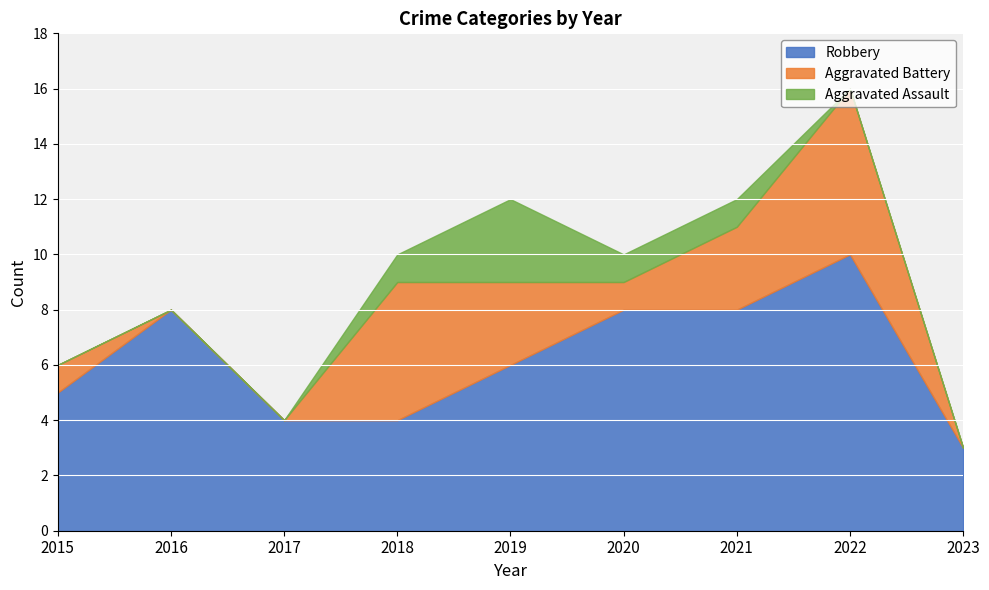

Reading right to left, list all the values displayed in this chart.

Robbery: 2023=3	2022=10	2021=8	2020=8	2019=6	2018=4	2017=4	2016=8	2015=5
Aggravated Battery: 2023=0	2022=6	2021=3	2020=1	2019=3	2018=5	2017=0	2016=0	2015=1
Aggravated Assault: 2023=0	2022=0	2021=1	2020=1	2019=3	2018=1	2017=0	2016=0	2015=0